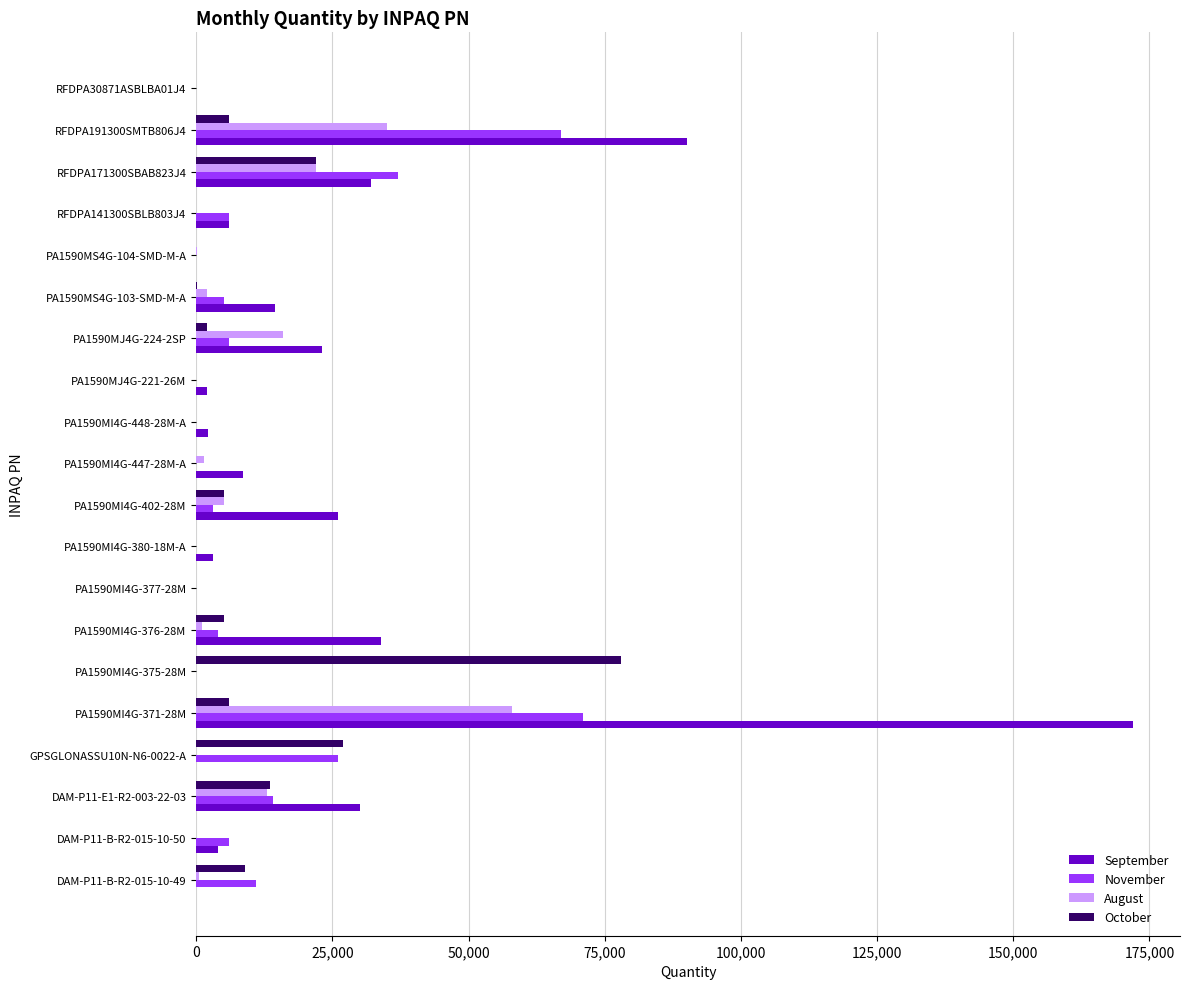

The value of October at GPSGLONASSU10N-N6-0022-A is 13256. True or false?

False